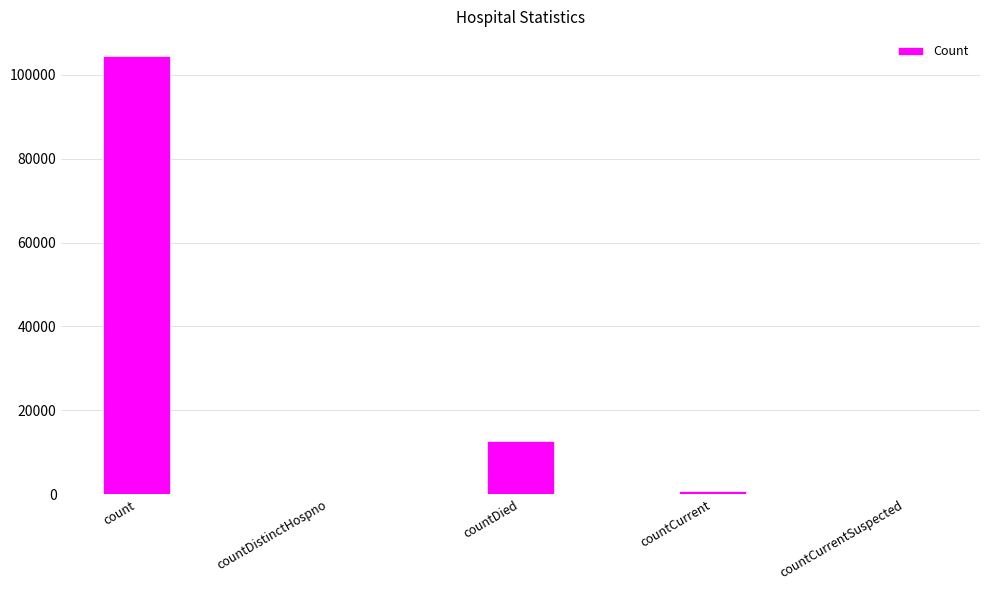

What is the maximum value shown in the chart?

104460